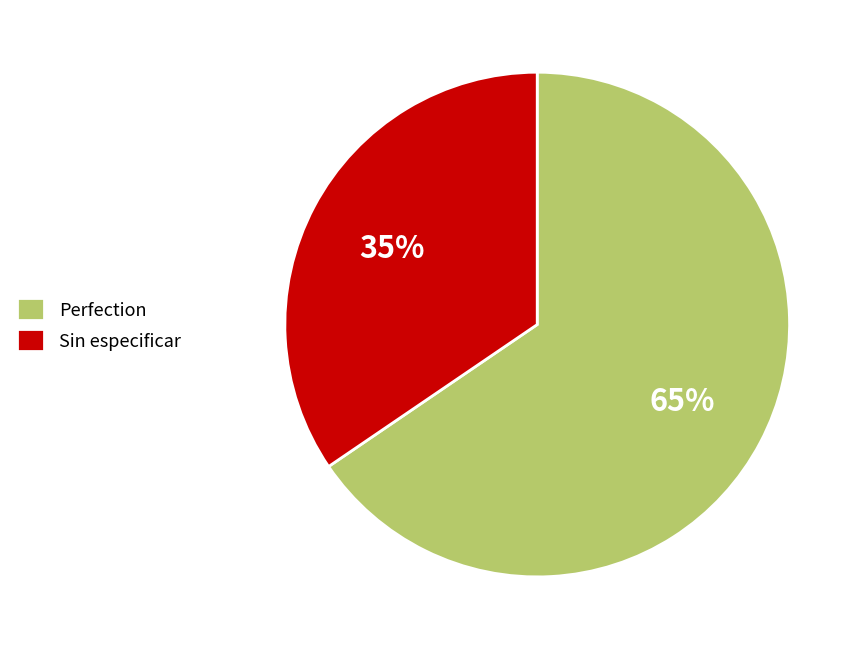

What percentage is the Perfection slice, to the nearest percent?

65%